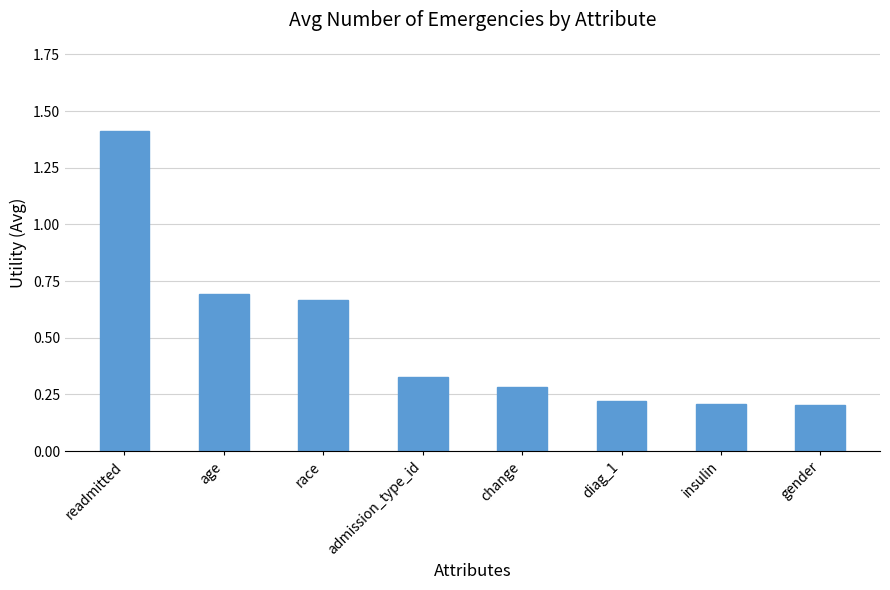

Count the values in the range 0 to 1.

7